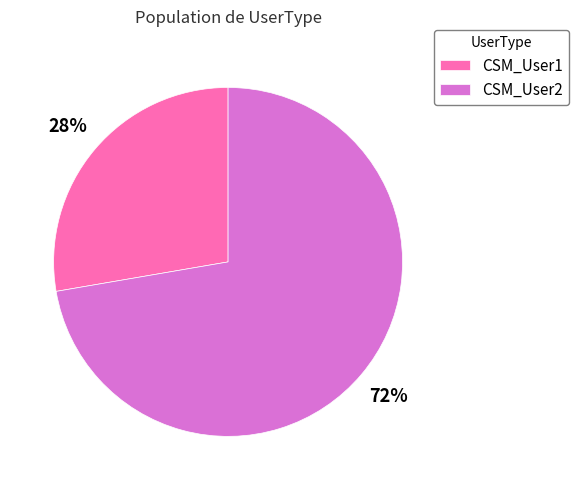

The CSM_User2 slice represents 72% of the pie. True or false?

True